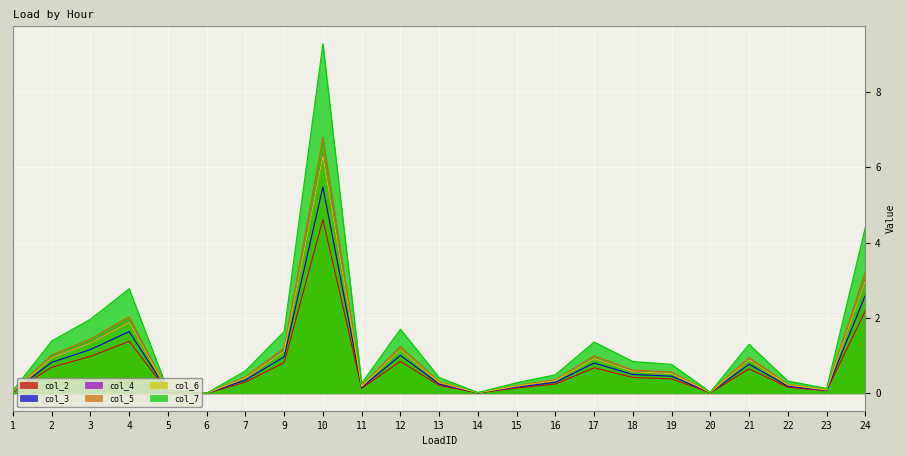

The value of col_6 at 17 is 1.3. True or false?

False